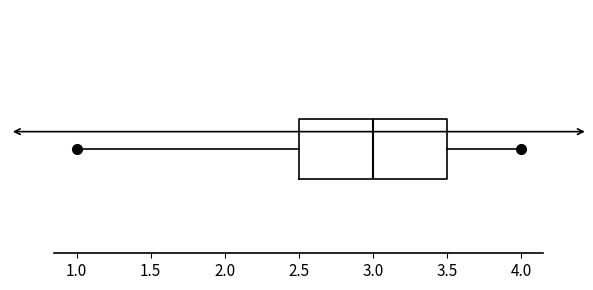

Where is the left edge of the box on the x-axis? The values are not printed on the chart, so give them approximately, as read against the axis.

2.5